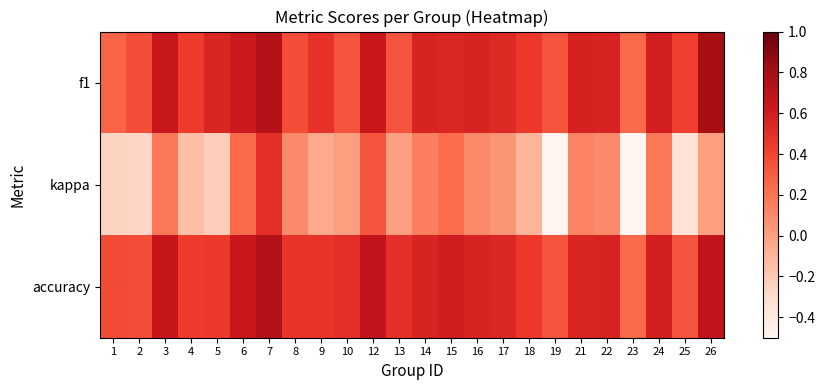

What is the greatest value displayed?

0.8